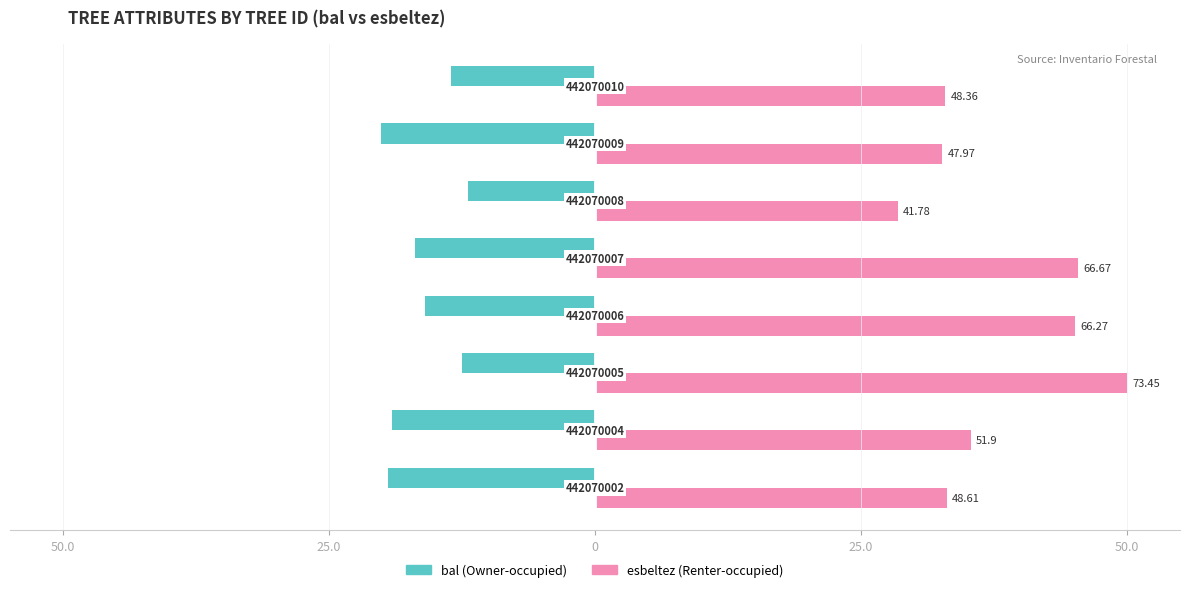

Reading left to right, extract all data points from this chart.

bal: -19.5	-19.1	-12.5	-16.0	-16.9	-11.9	-20.2	-13.5
esbeltez: 33.1	35.3	50.0	45.1	45.4	28.4	32.7	32.9